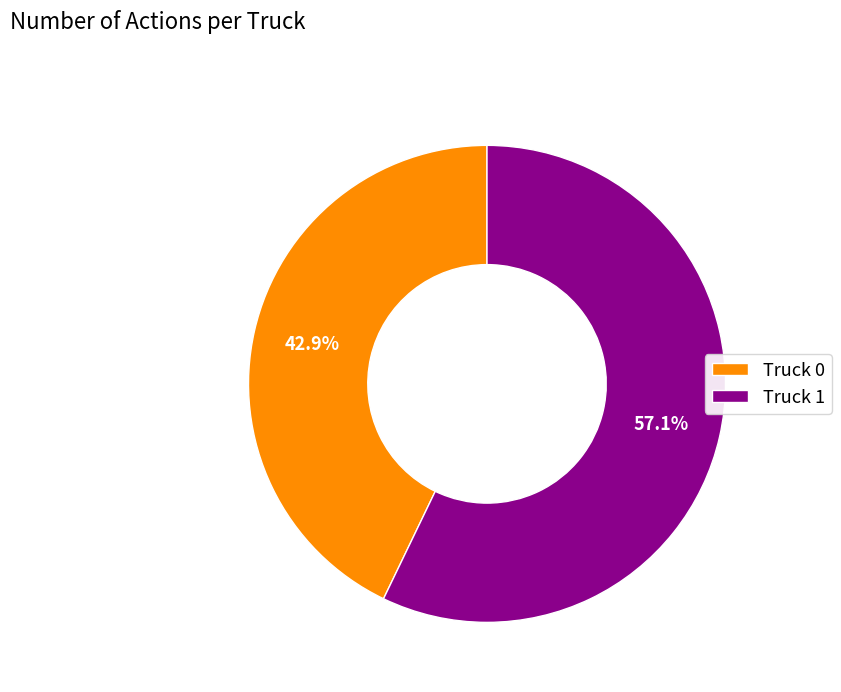

Between Truck 0 and Truck 1, which is larger?

Truck 1